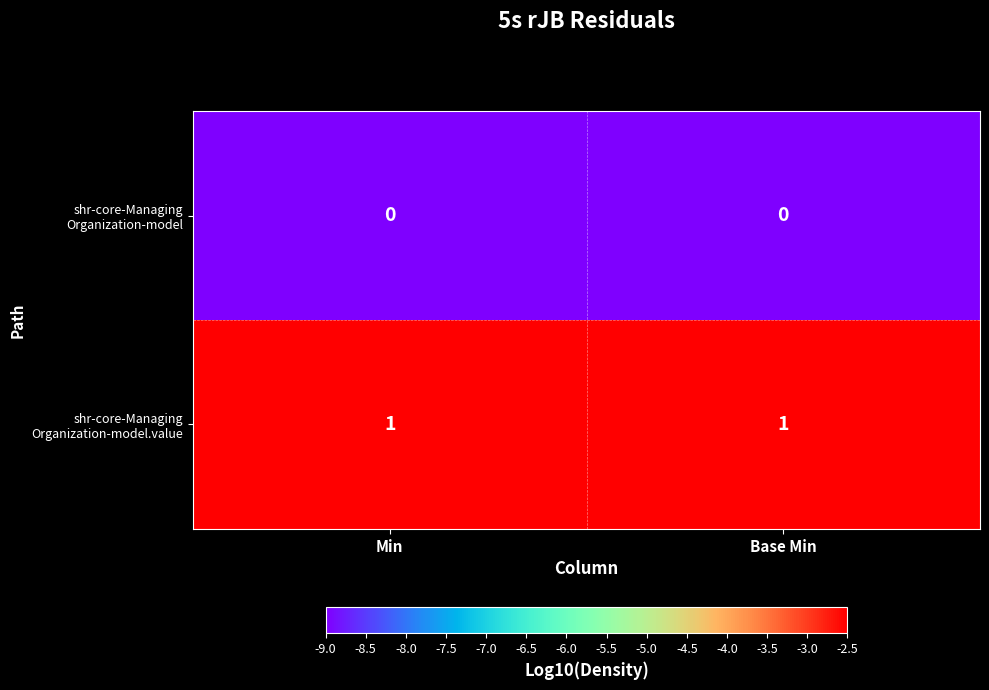

Rank the series at Min from highest to lowest value.

shr-core-Managing Organization-model.value, shr-core-Managing Organization-model